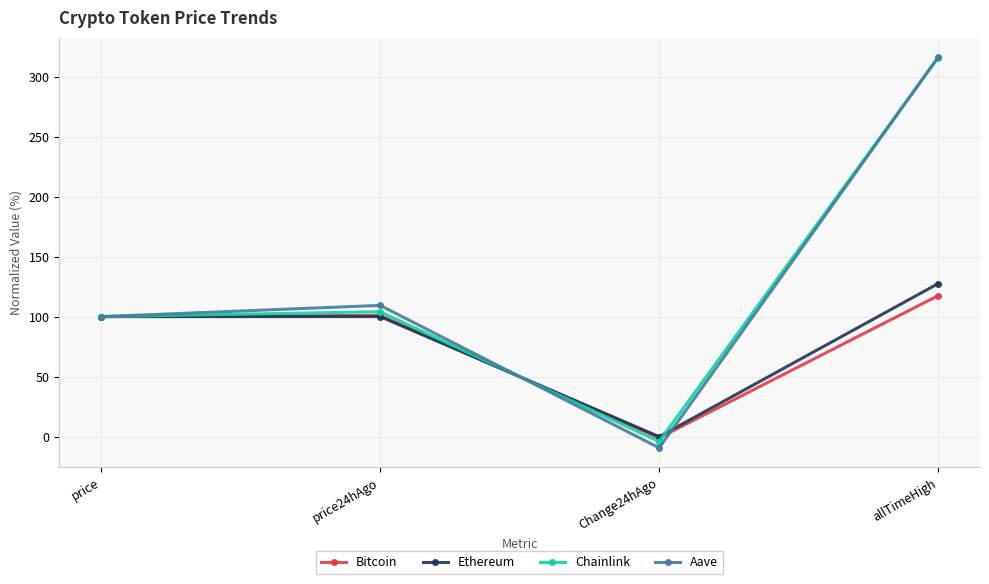

Is the value of Chainlink at price24hAgo greater than the value of Aave at allTimeHigh?

No